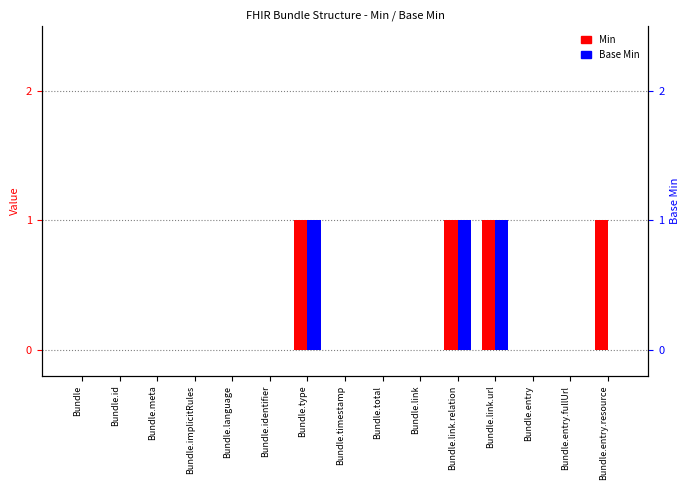

What is the maximum value shown in the chart?

1